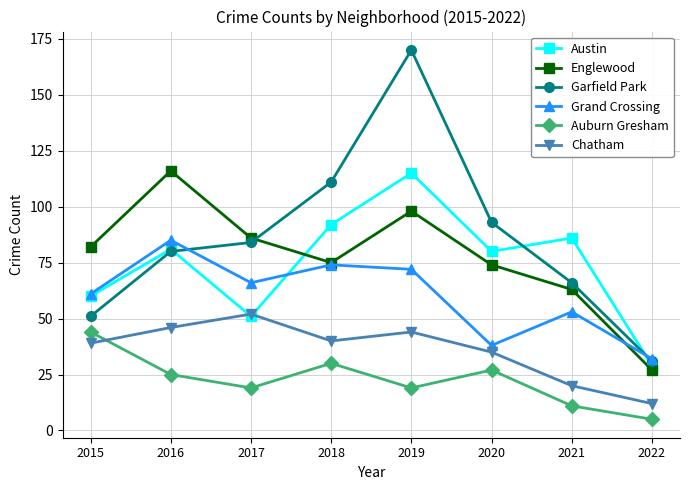

What is the spread (max minus min) of values at 2018?

81